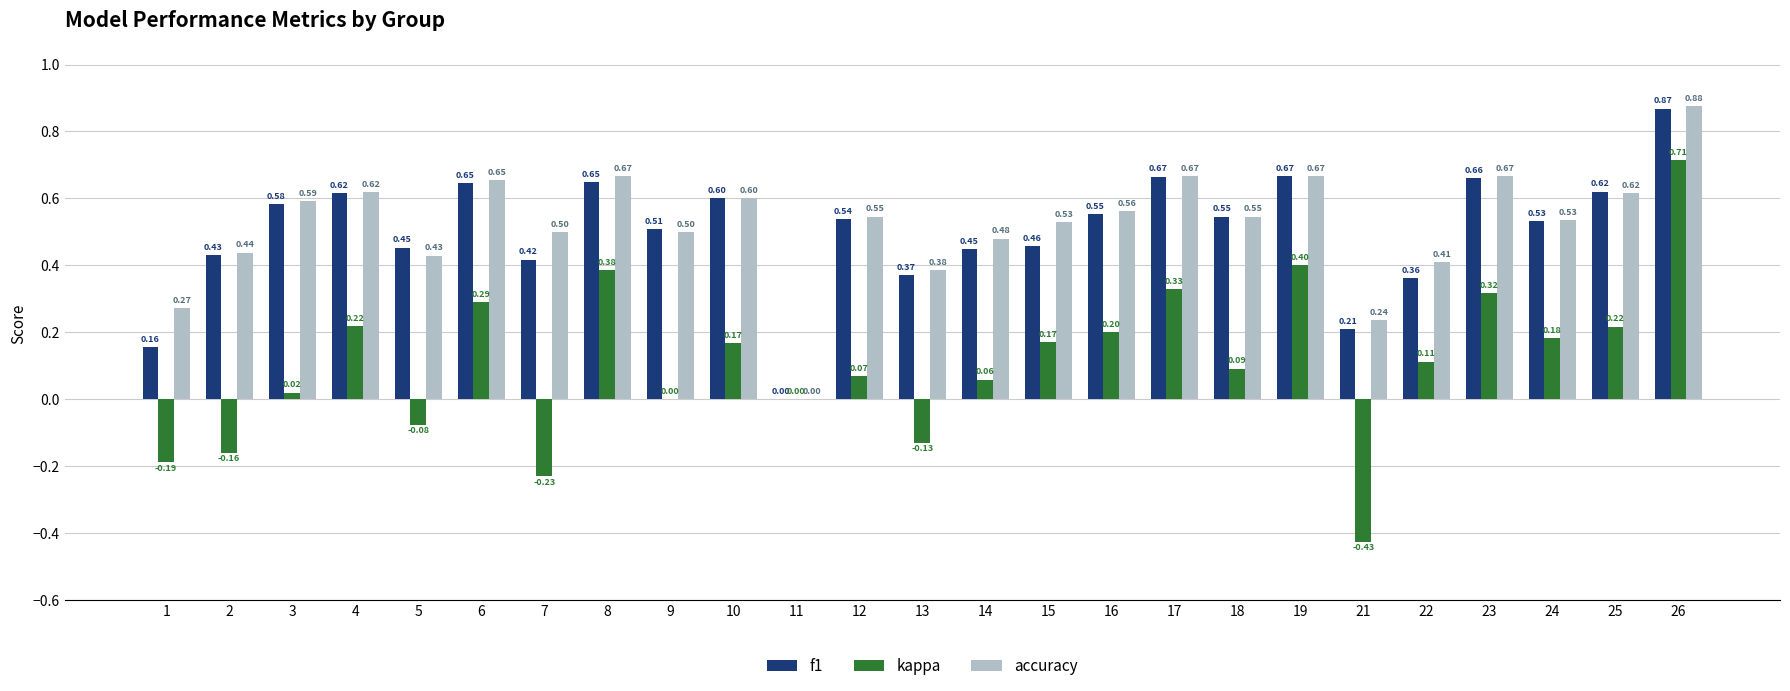

The value of accuracy at 6 is 1.0. True or false?

False